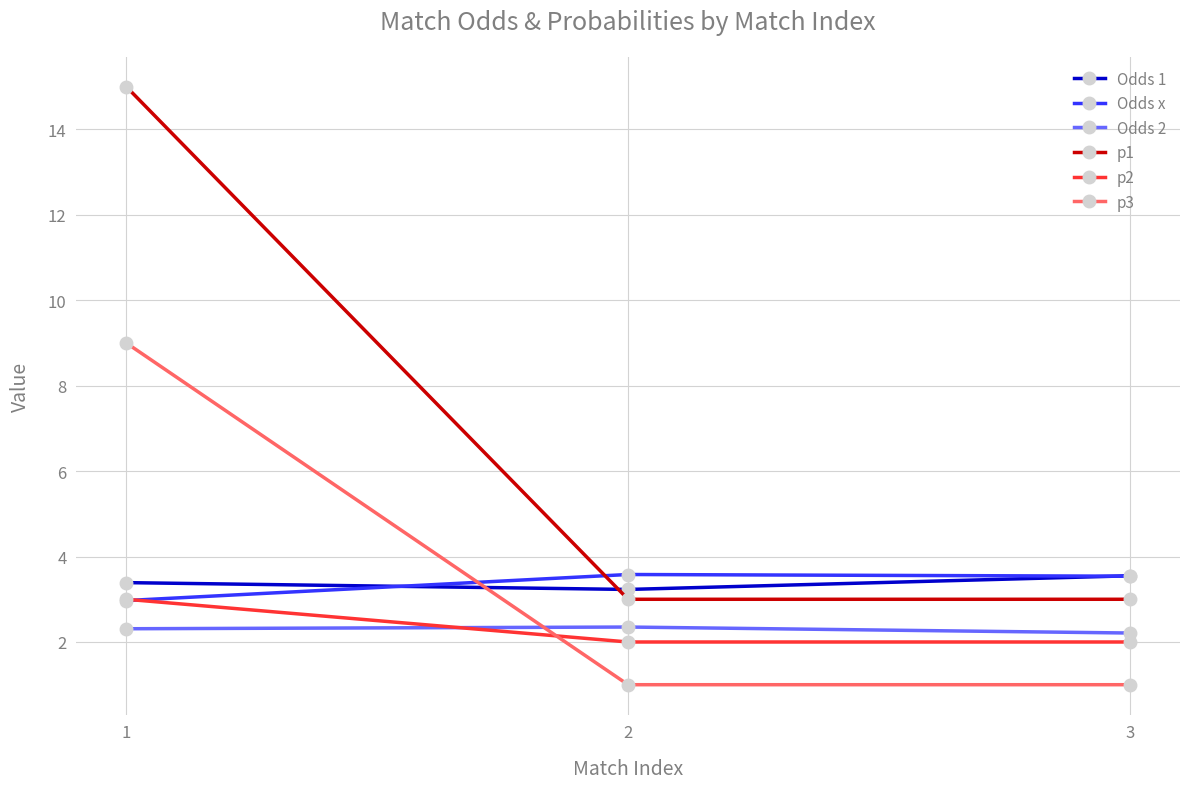

What is the value of the p1 point at the 2nd from the left?

3.0